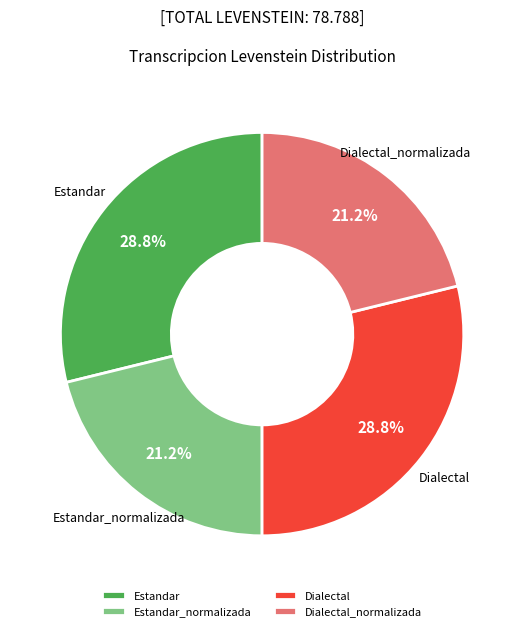

To the nearest percent, what percentage of the pie is Estandar?

29%